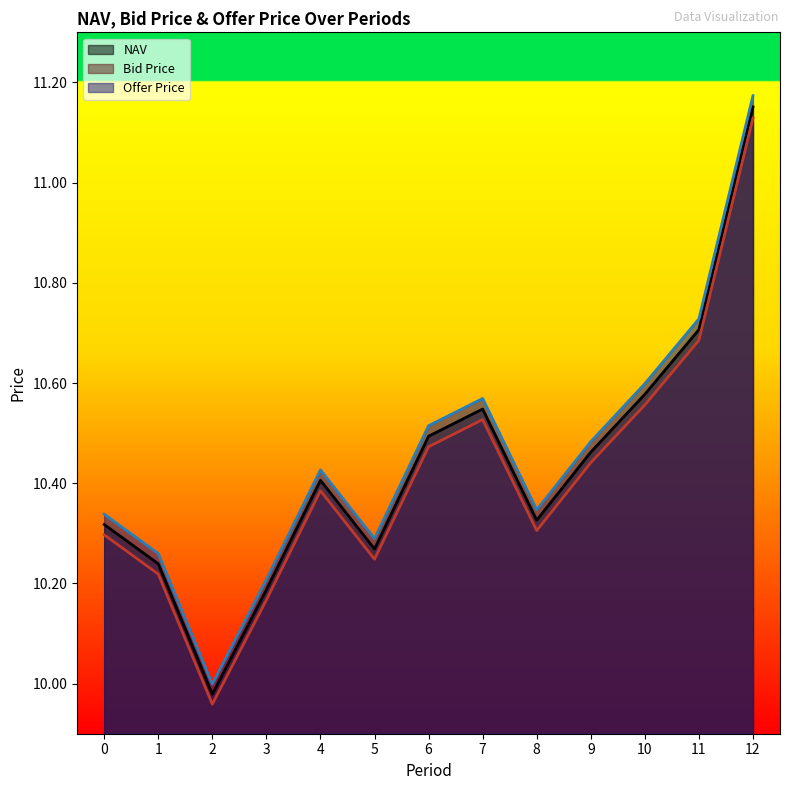

Reading left to right, transcribe all the data shown in this chart.

NAV: 0=10.3	1=10.2	2=10.0	3=10.2	4=10.4	5=10.3	6=10.5	7=10.5	8=10.3	9=10.5	10=10.6	11=10.7	12=11.2
Bid Price: 0=10.3	1=10.2	2=10.0	3=10.2	4=10.4	5=10.2	6=10.5	7=10.5	8=10.3	9=10.4	10=10.6	11=10.7	12=11.1
Offer Price: 0=10.3	1=10.3	2=10.0	3=10.2	4=10.4	5=10.3	6=10.5	7=10.6	8=10.3	9=10.5	10=10.6	11=10.7	12=11.2